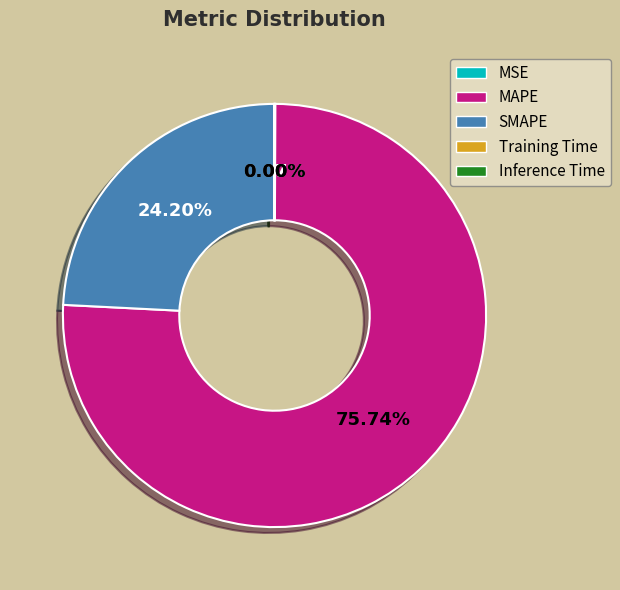

Which slice is the largest?

MAPE